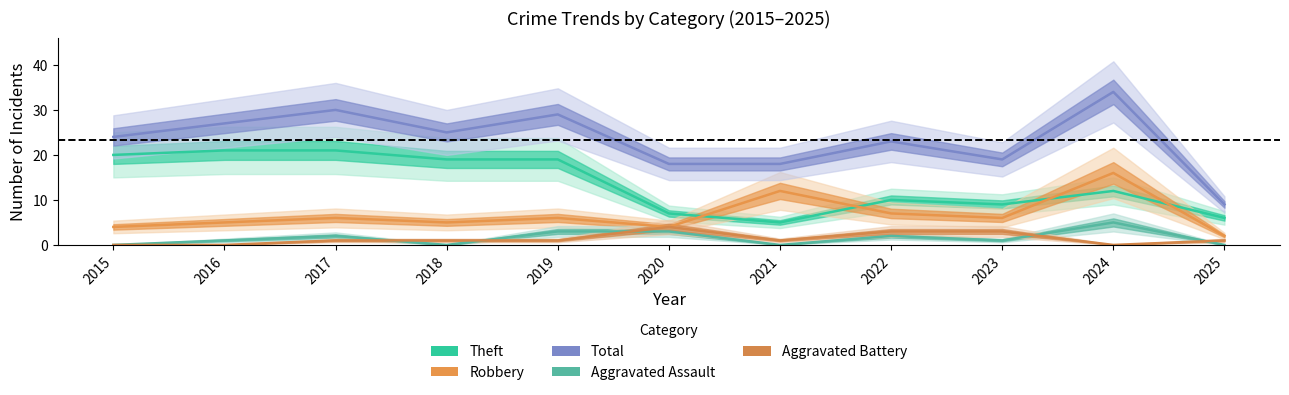

Is it true that Aggravated Battery equals 1 at 2025?

False